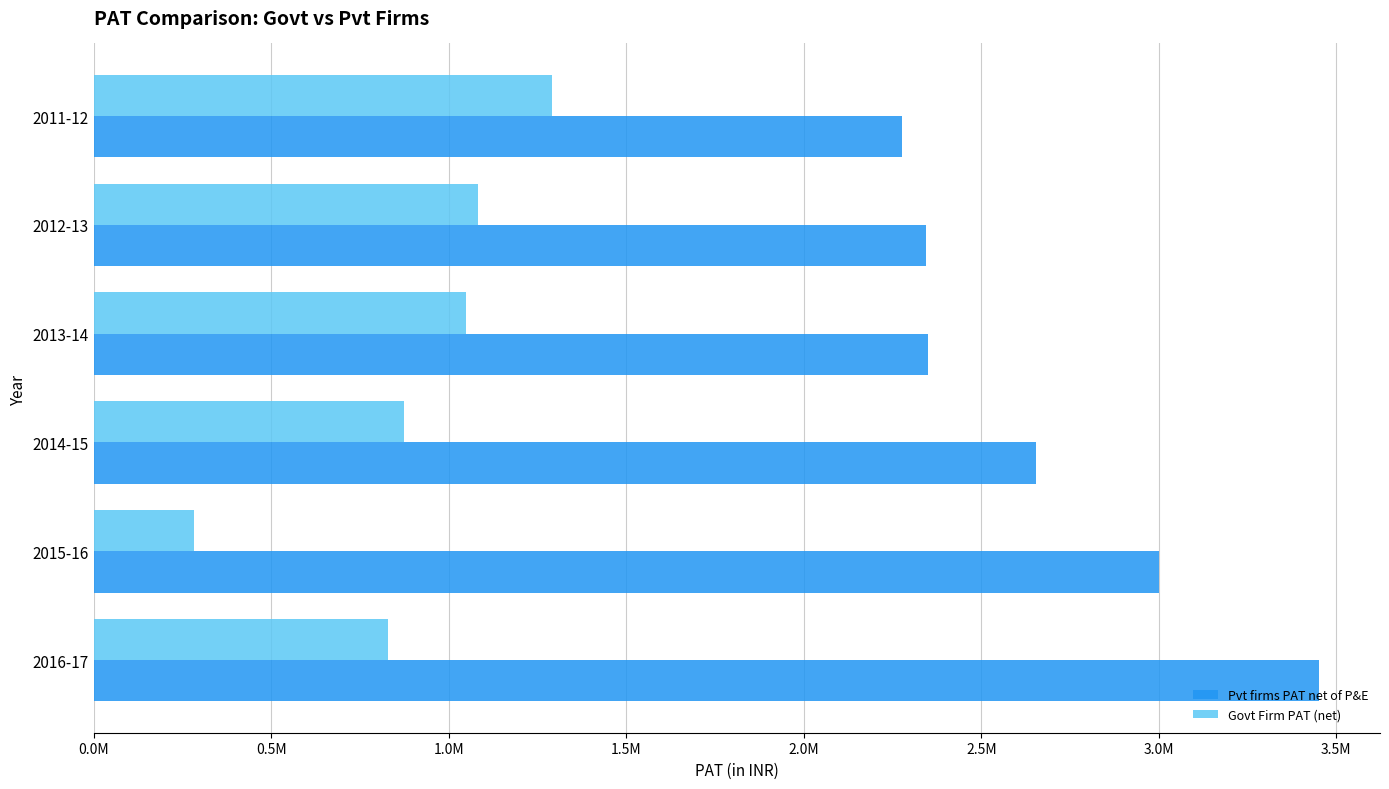

What are all the series names shown in the legend?

Pvt firms PAT net of P&E, Govt Firm PAT (net)